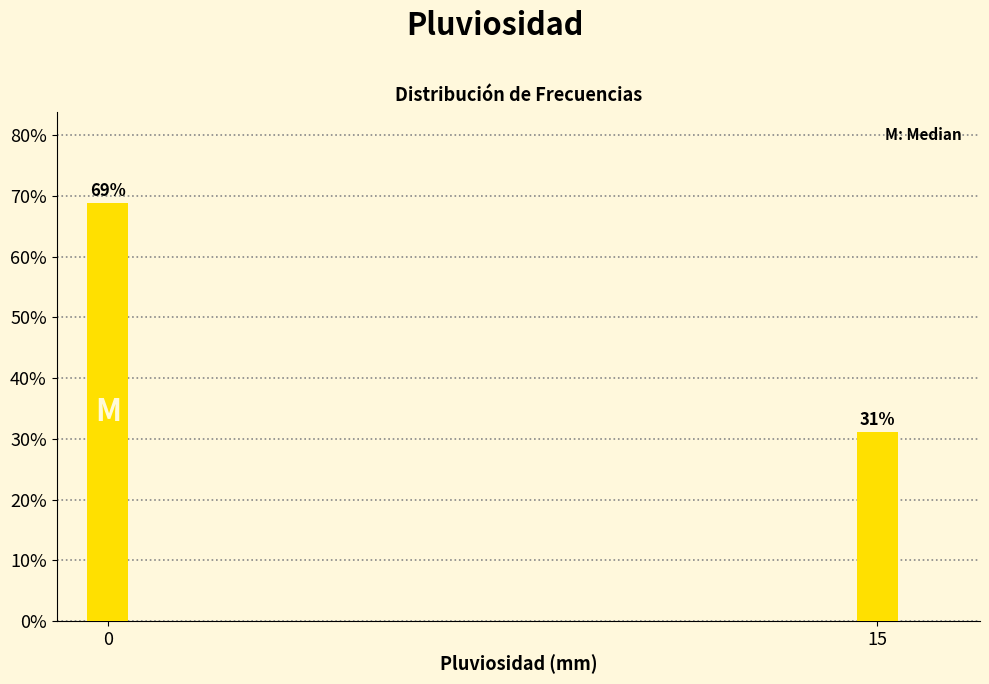

Approximately how many times larger is the value at 0 compared to 15?

2.2